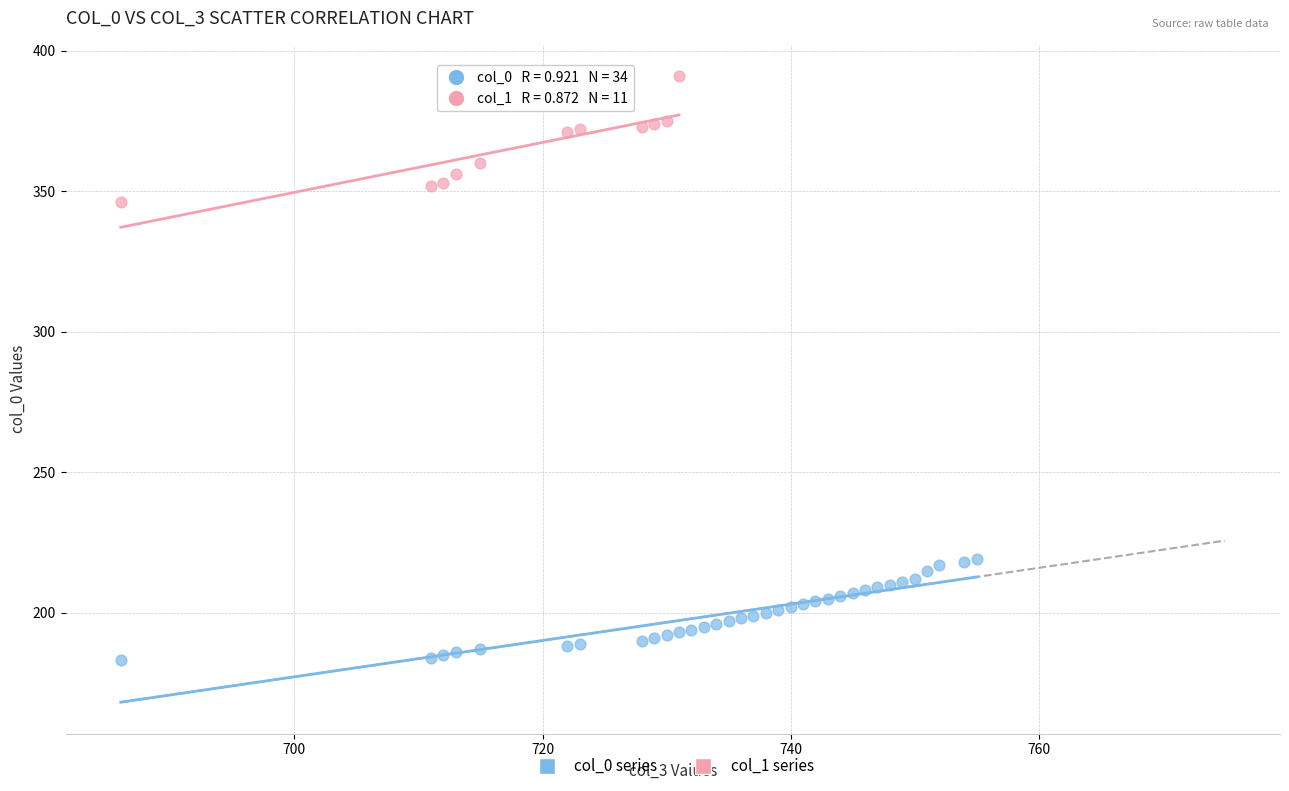

Which series reaches the maximum Y coordinate?

col_1 series